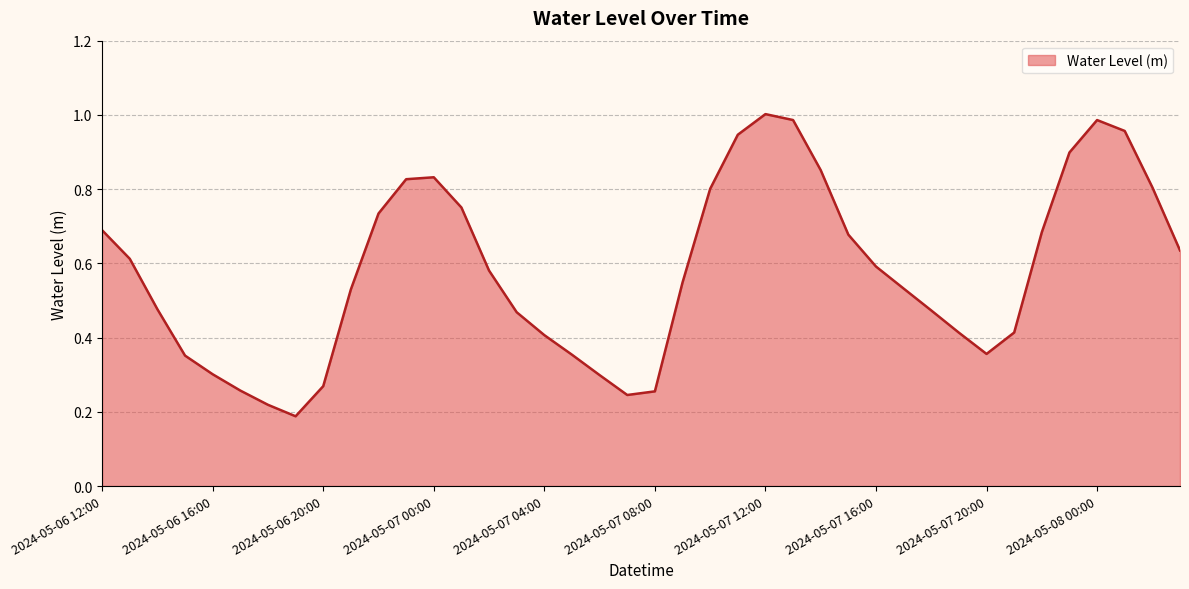

How many points are higher than both their immediate neighbors (excluding endpoints)?

3